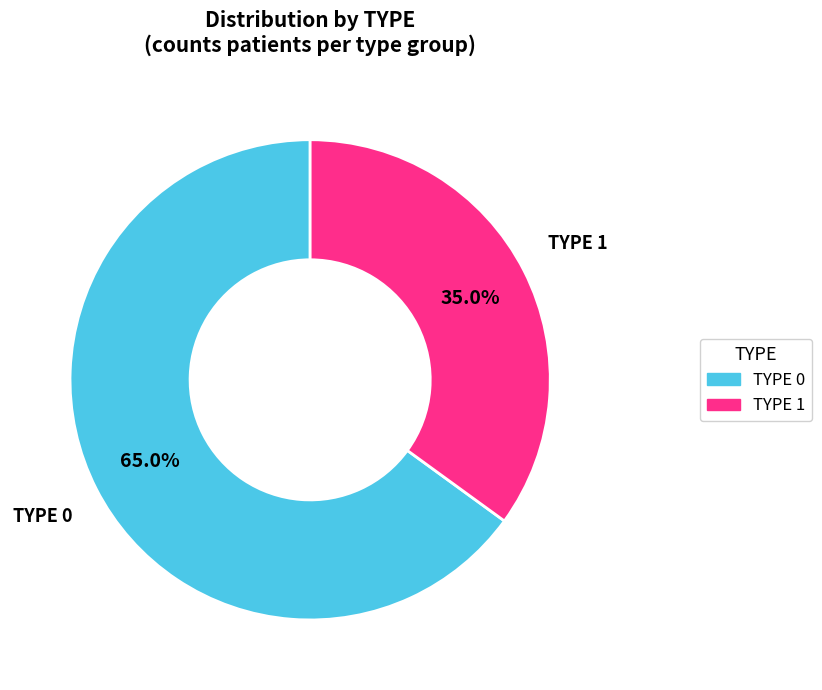

Does any single category account for the majority?

Yes